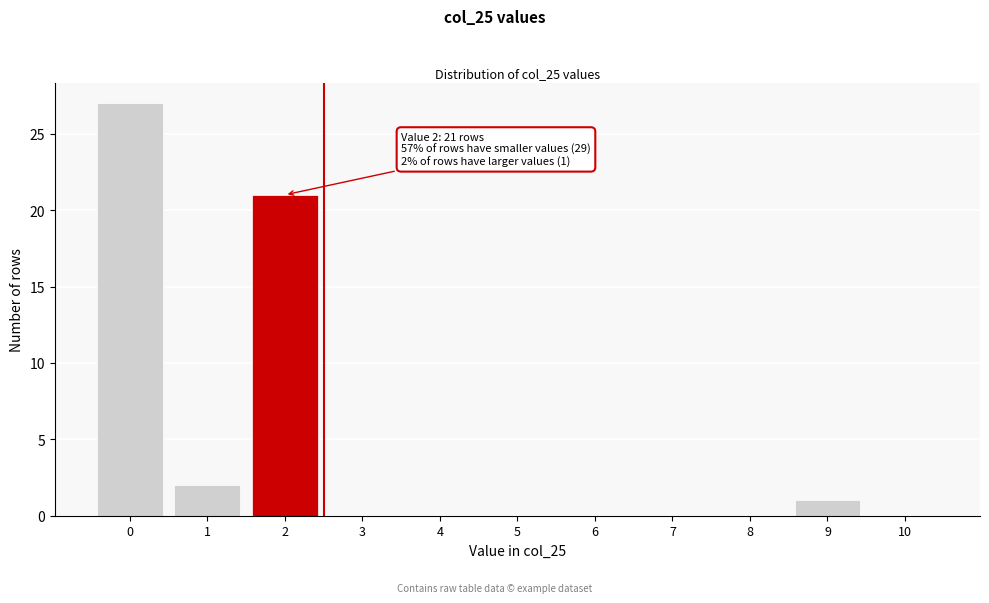

Reading left to right, what are all the values shown in this chart?

0=27	1=2	2=21	3=0	4=0	5=0	6=0	7=0	8=0	9=1	10=0